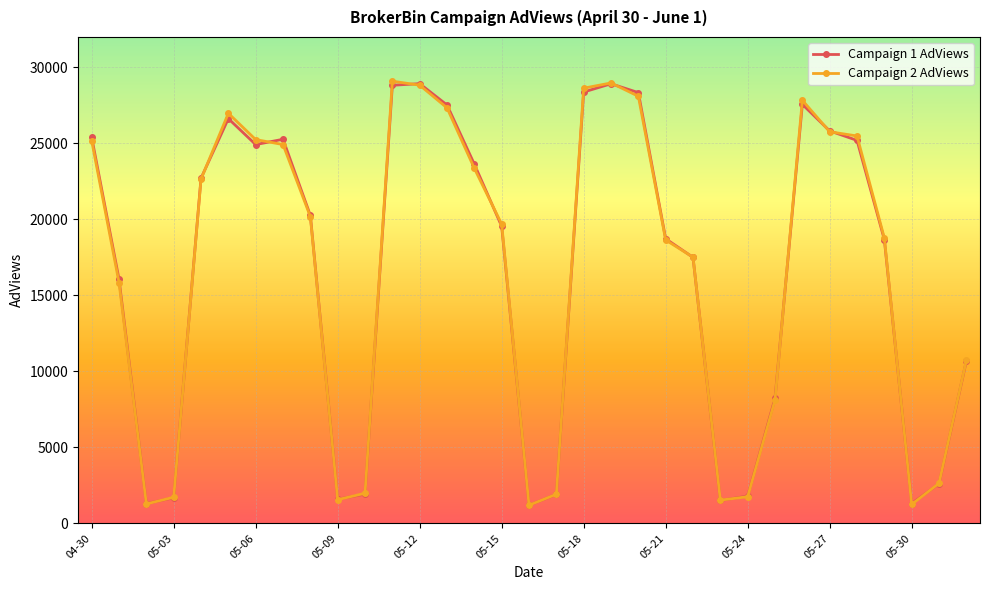

What is the greatest value displayed?

29074